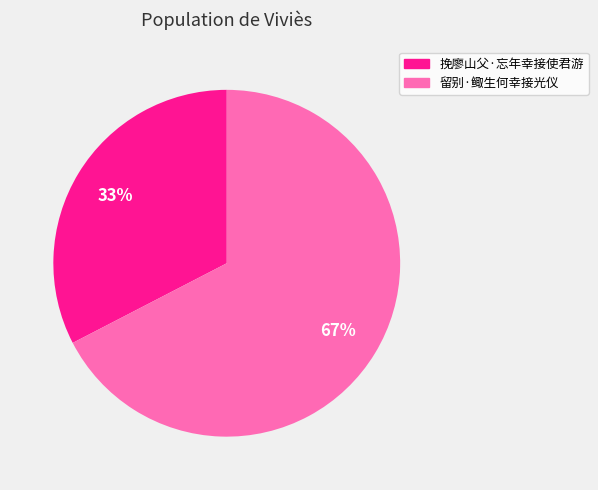

Rank the categories by value from lowest to highest.

挽廖山父·忘年幸接使君游, 留别·鲰生何幸接光仪